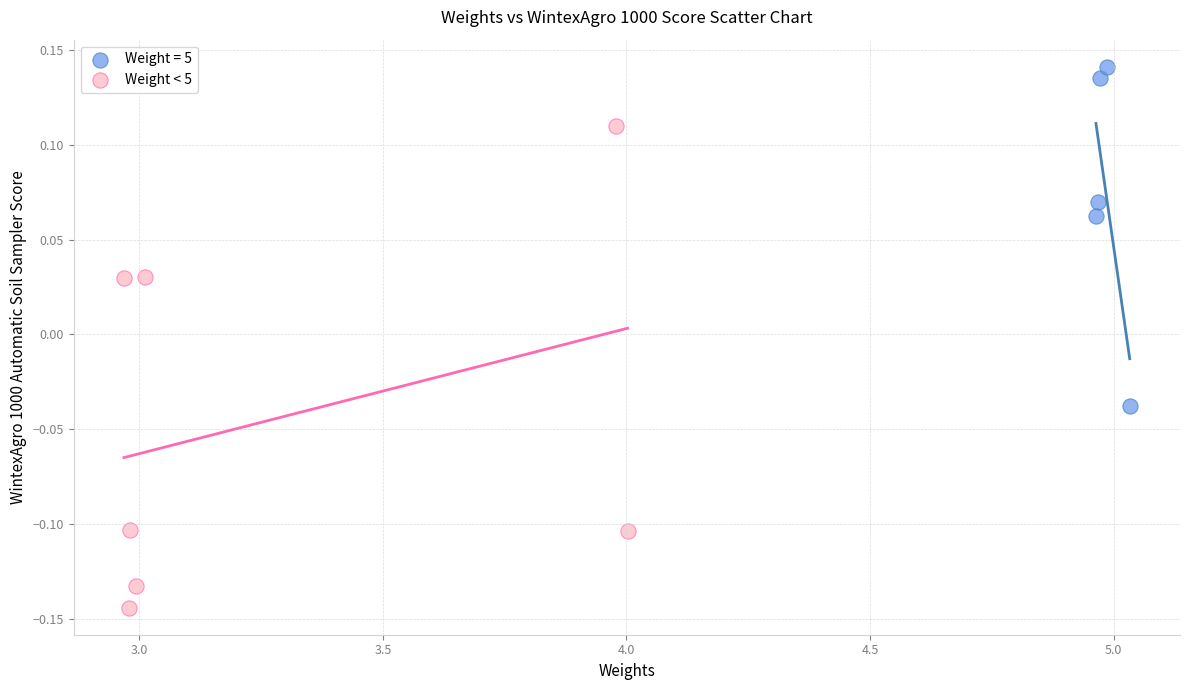

Which series contains the highest Y value?

Weight = 5